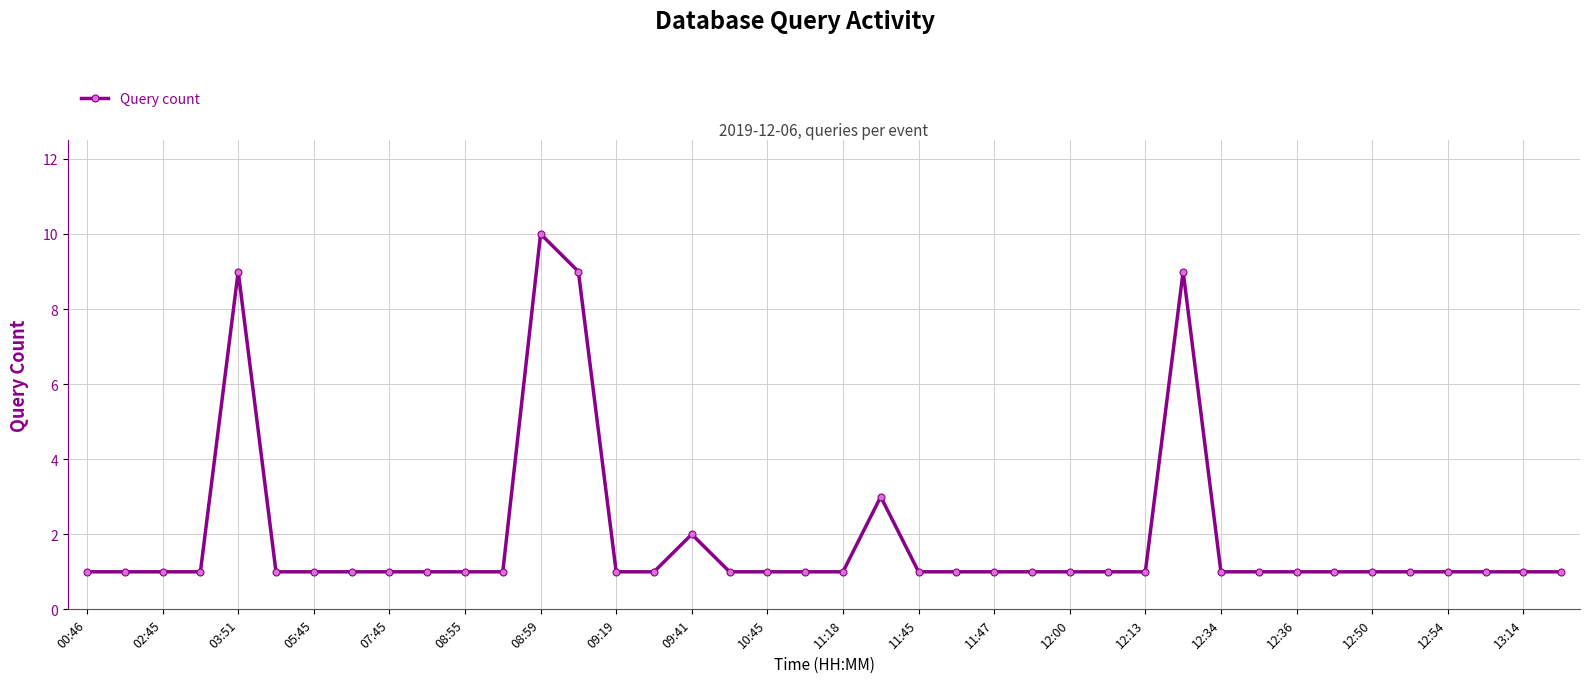

What is the value of the 20th point from the left?

1